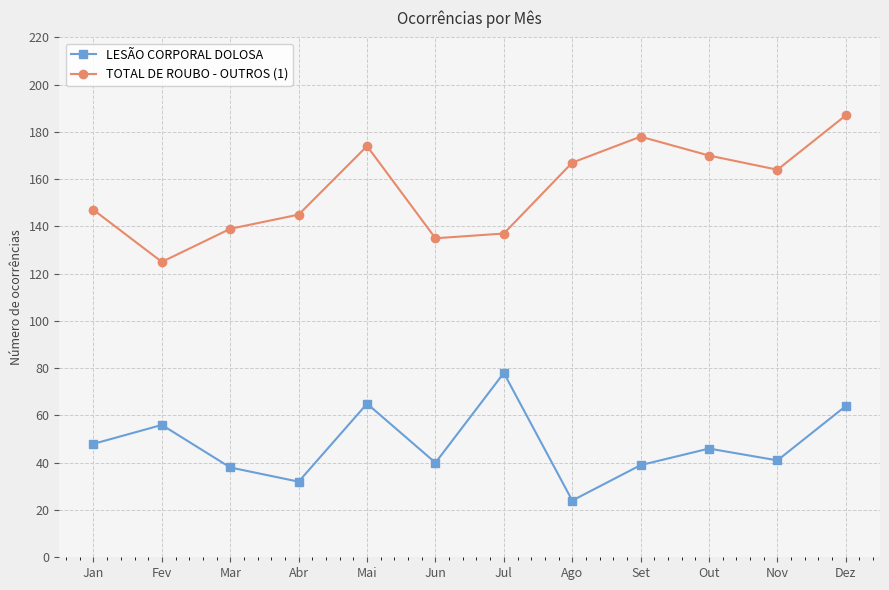

What is the sum of the TOTAL DE ROUBO - OUTROS (1) values at Jul and Ago?

304